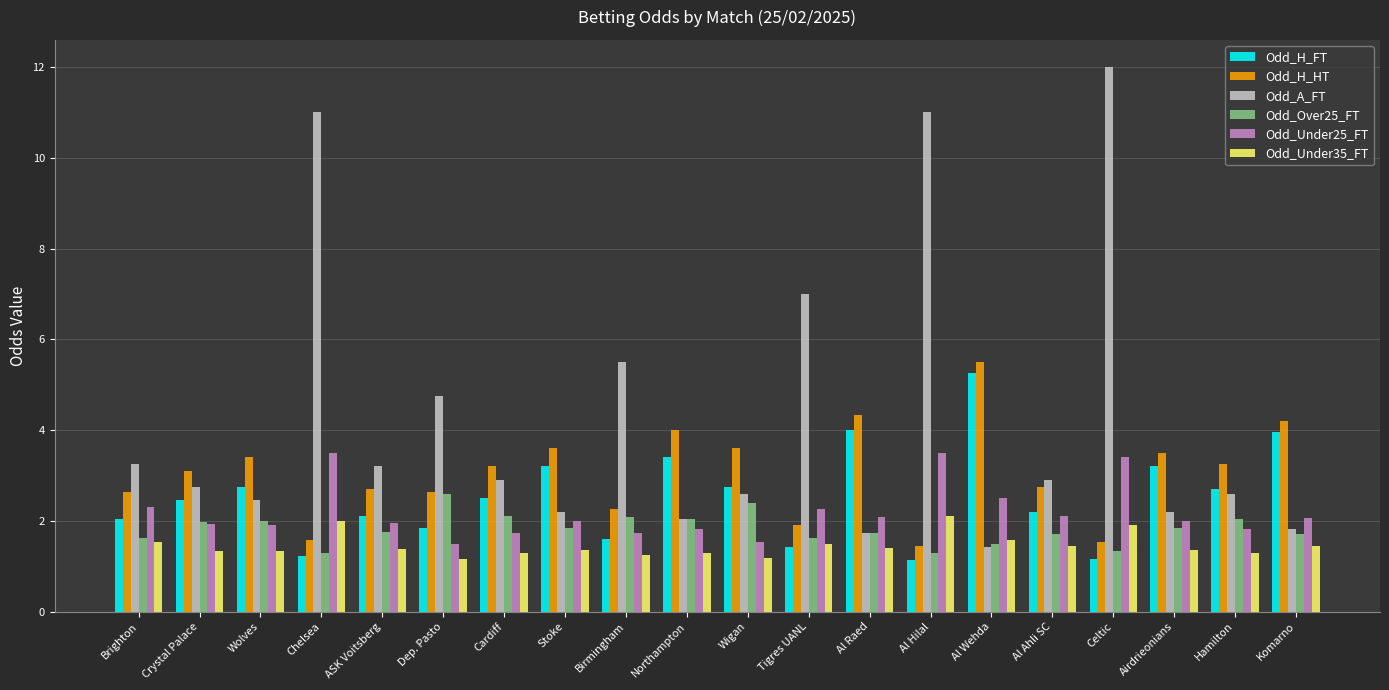

What is the total value across all series at ASK Voitsberg?

13.1